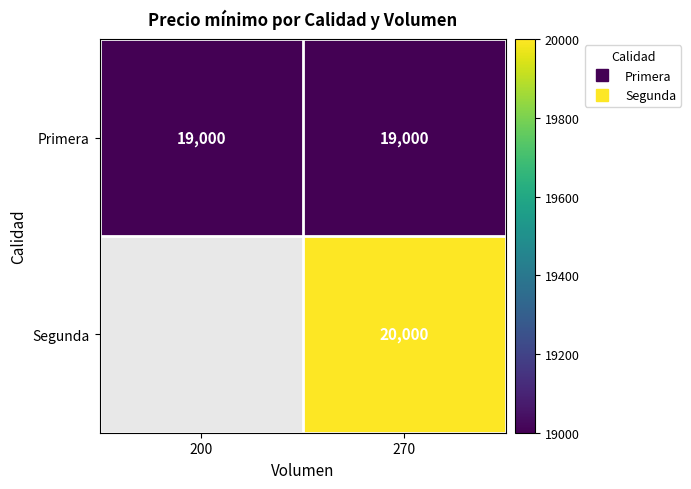

Which label corresponds to the smallest value in the chart?

200